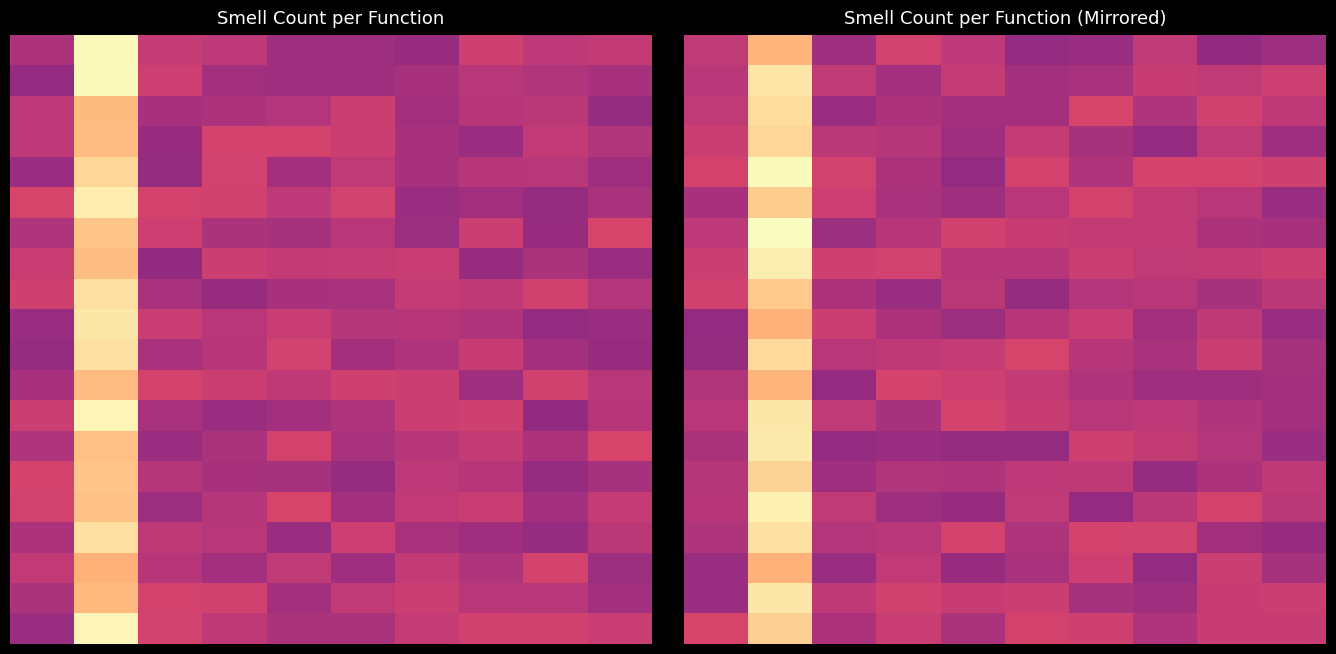

Which label corresponds to the smallest value in the chart?

8